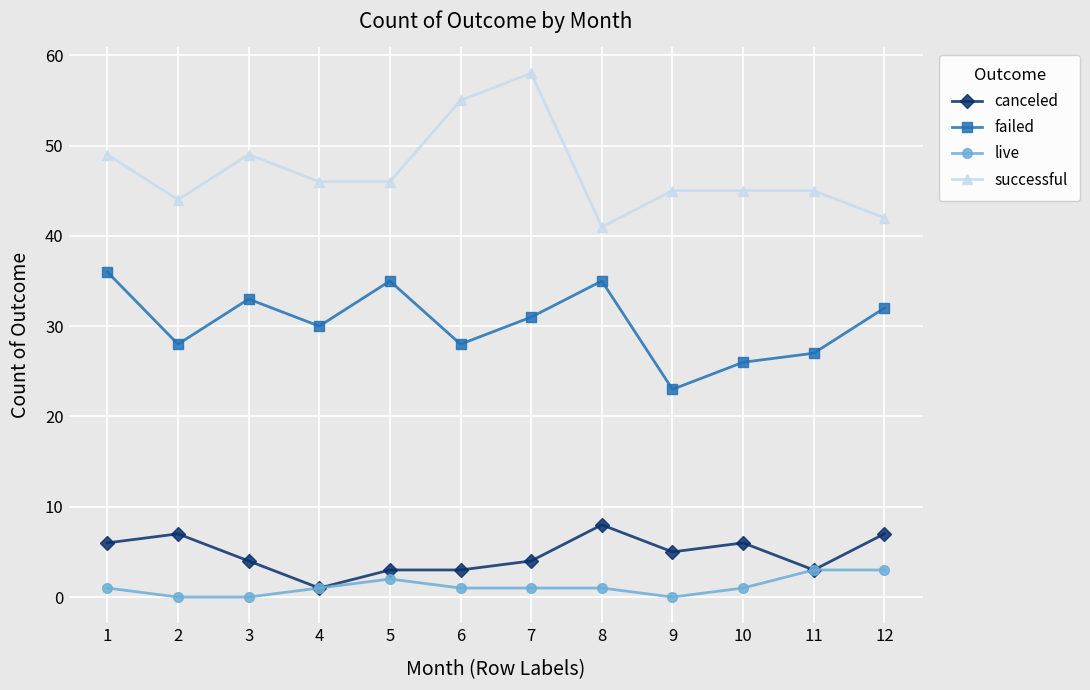

What is the maximum value for failed?

36